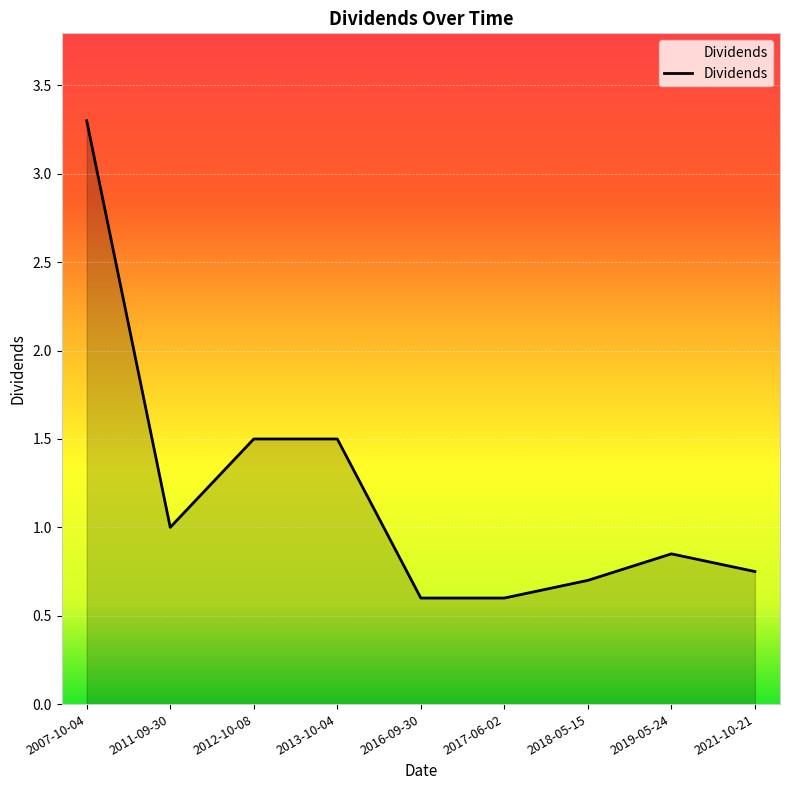

What position from the right is 2007-10-04?

9